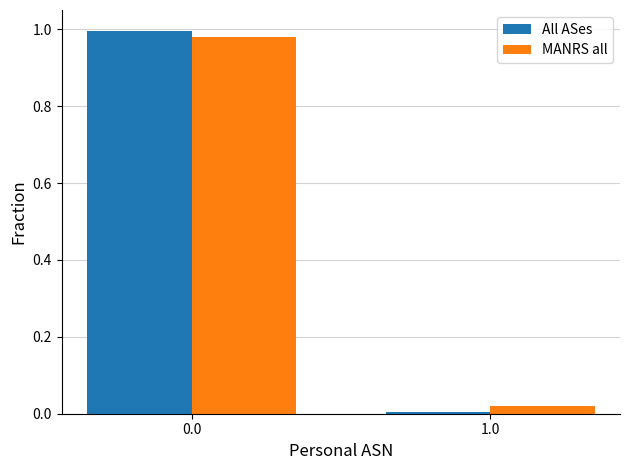

Is the value of All ASes at 0.0 greater than the value of MANRS all at 1.0?

Yes